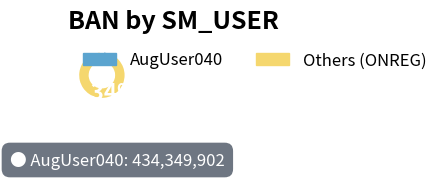

Count the number of slices in the pie.

2